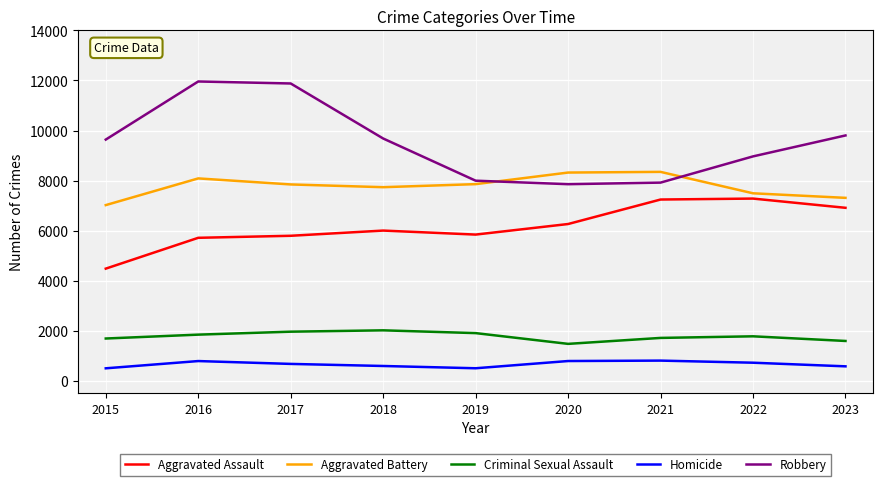

What is the difference between the highest and lowest values at 2016?

11174